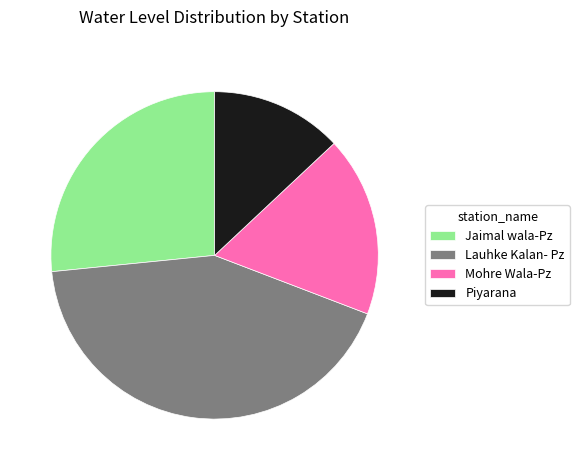

Does any single category account for the majority?

No